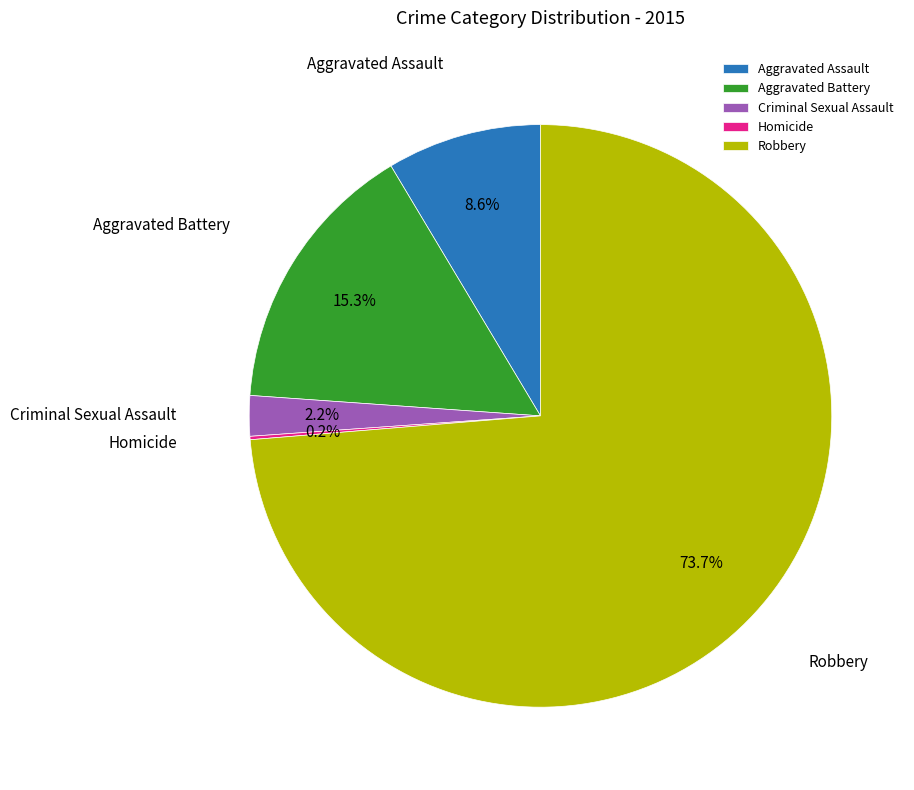

Which slice is the largest?

Robbery